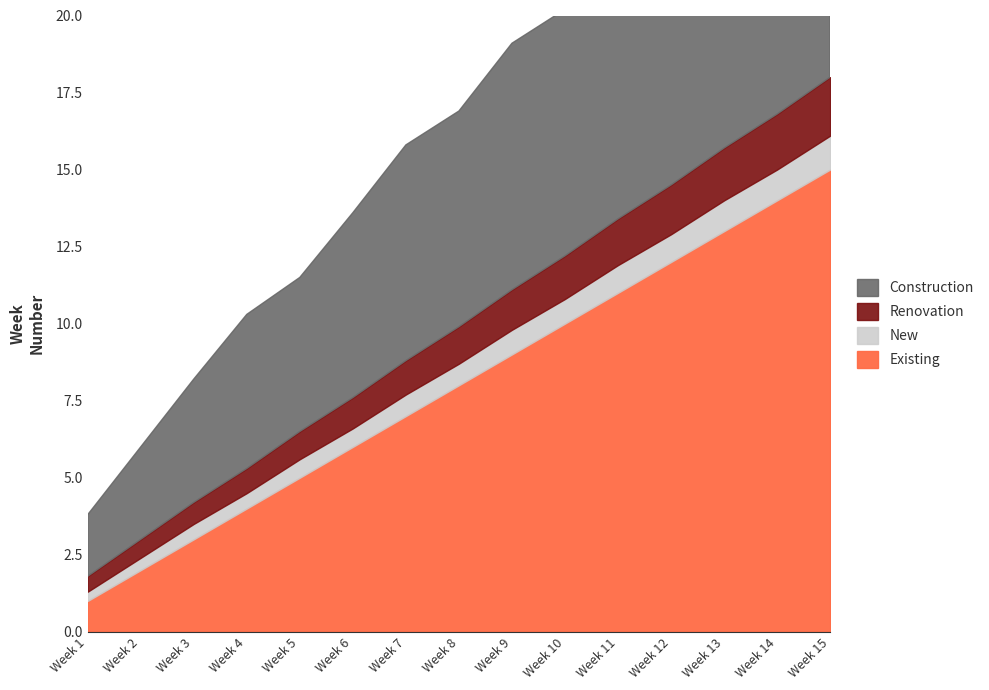

What is the value of the Construction point at the 13th from the left?

9.0